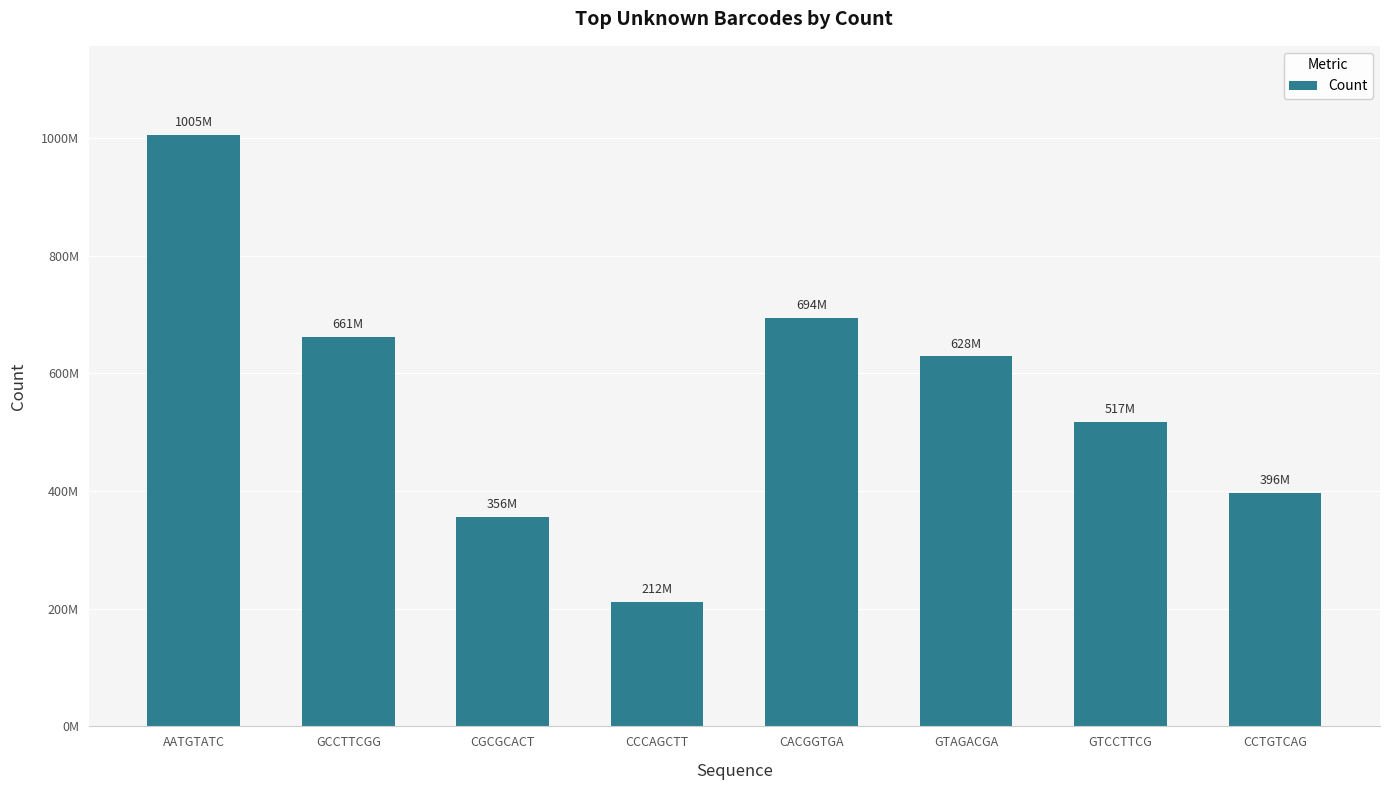

Does the chart contain any negative values?

No